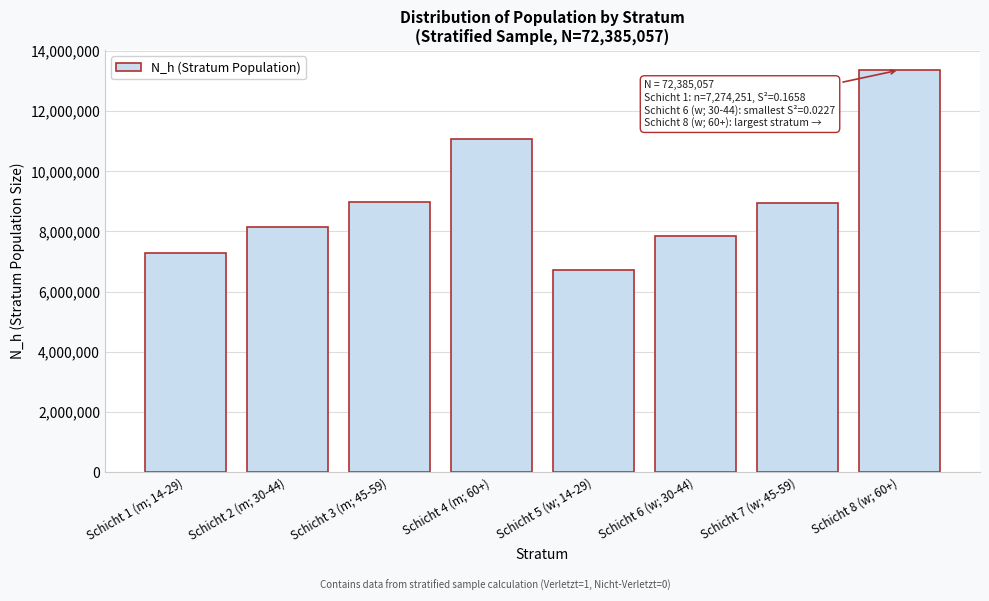

What is the approximate value at Schicht 5 (w; 14-29), to the nearest 10?

6722850